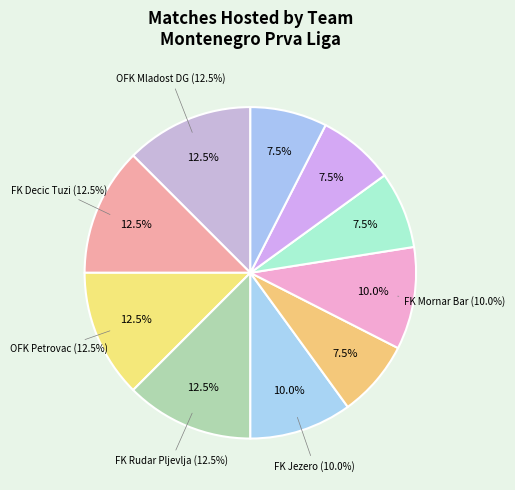

Count the number of slices in the pie.

10